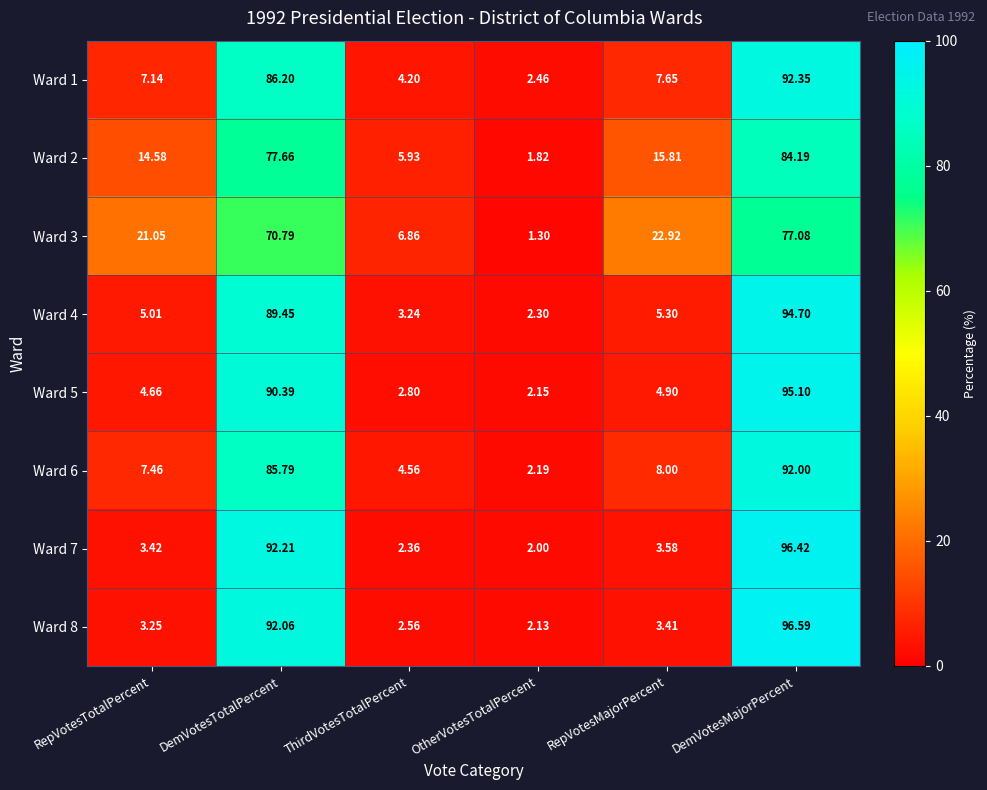

Which series has the largest range (max minus min)?

Ward 8